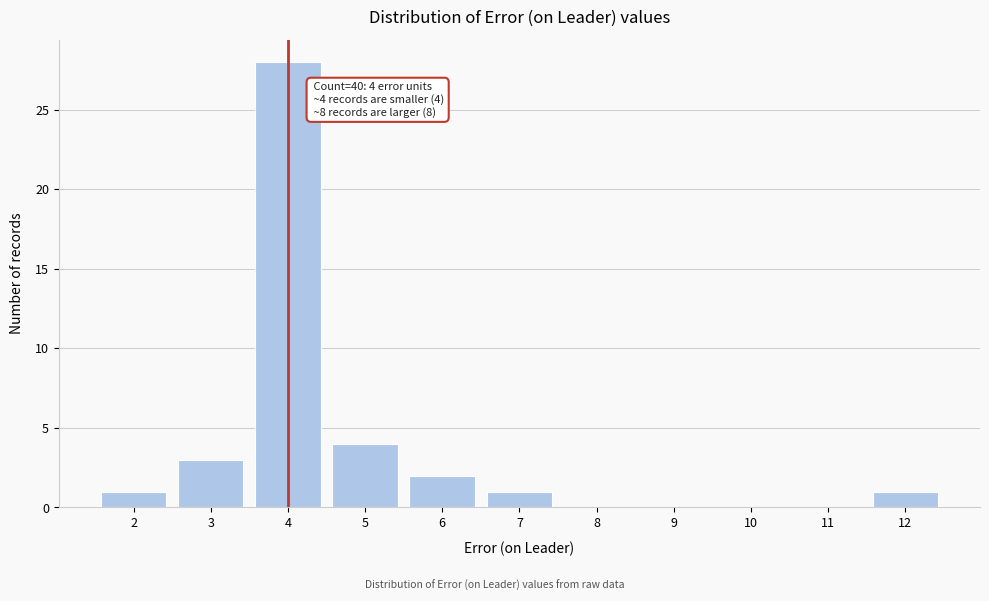

Reading left to right, extract all data points from this chart.

2=1	3=3	4=28	5=4	6=2	7=1	8=0	9=0	10=0	11=0	12=1